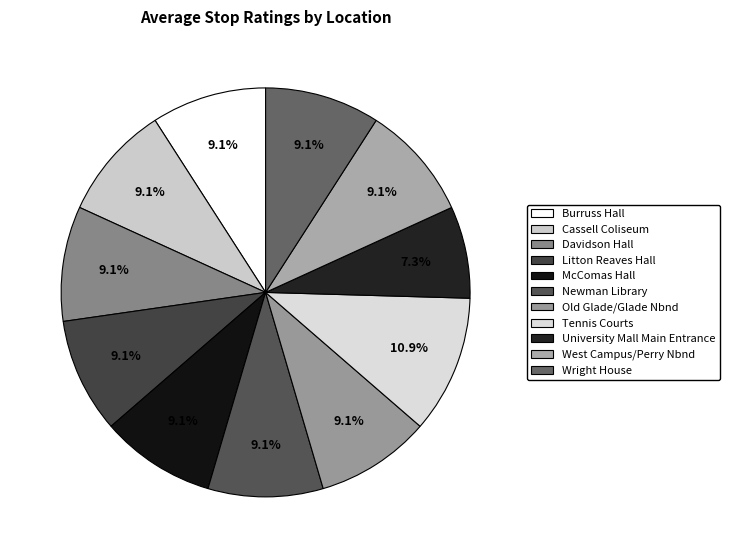

What is the smallest slice in the pie chart?

University Mall Main Entrance